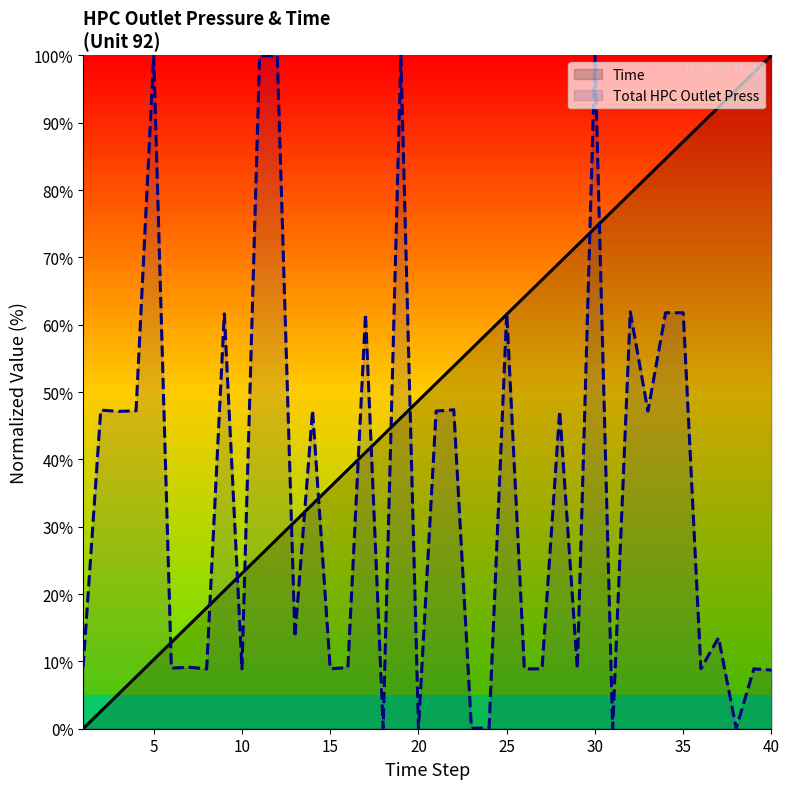

True or false: Total HPC Outlet Press and Time cross at least once.

True